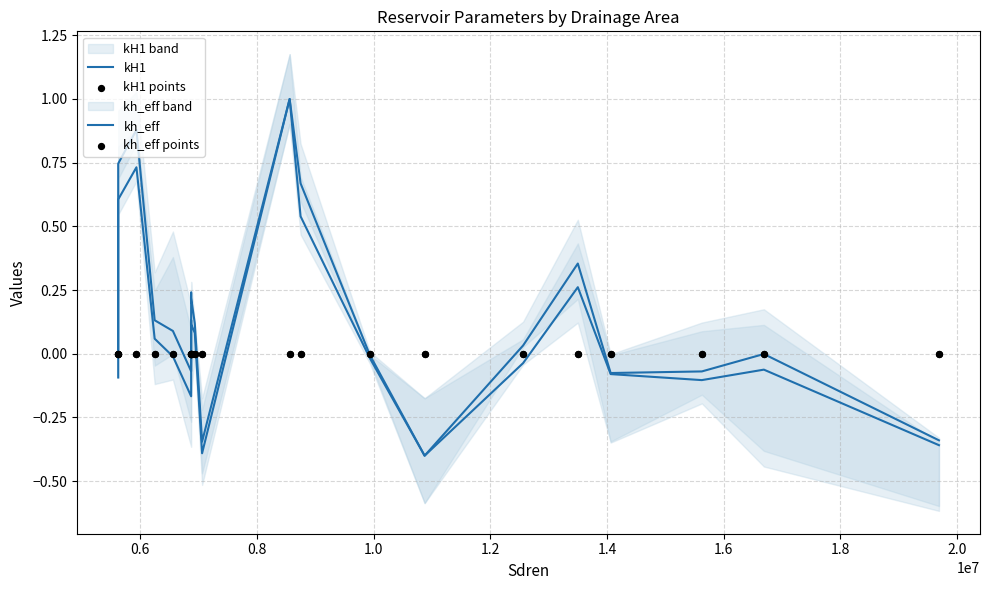

Which series contains the highest Y value?

kH1